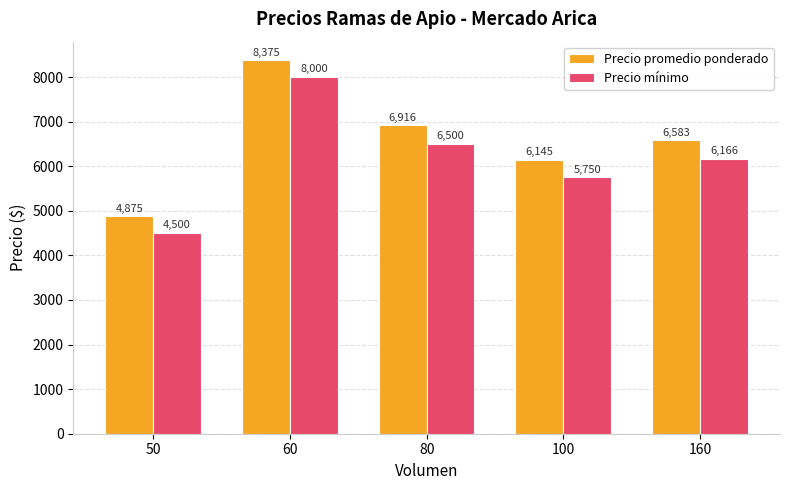

What is the difference between the second highest and second lowest values in the Precio mínimo series?

750.0